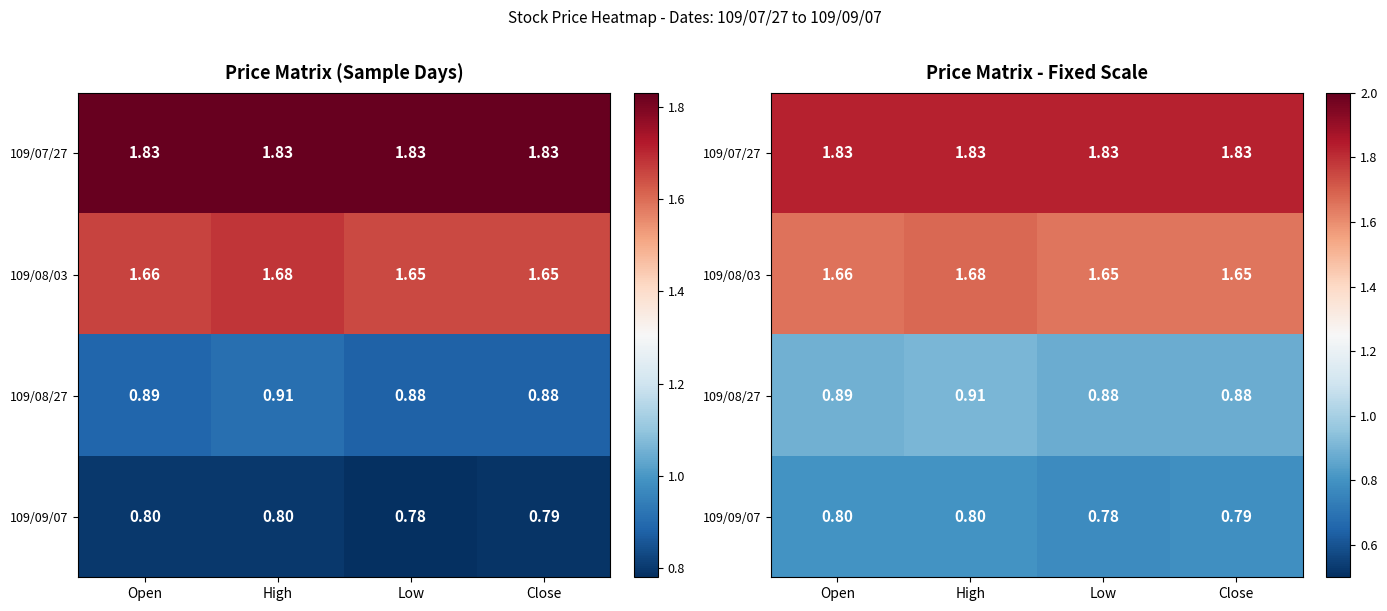

Which series has the widest spread of values?

109/08/03